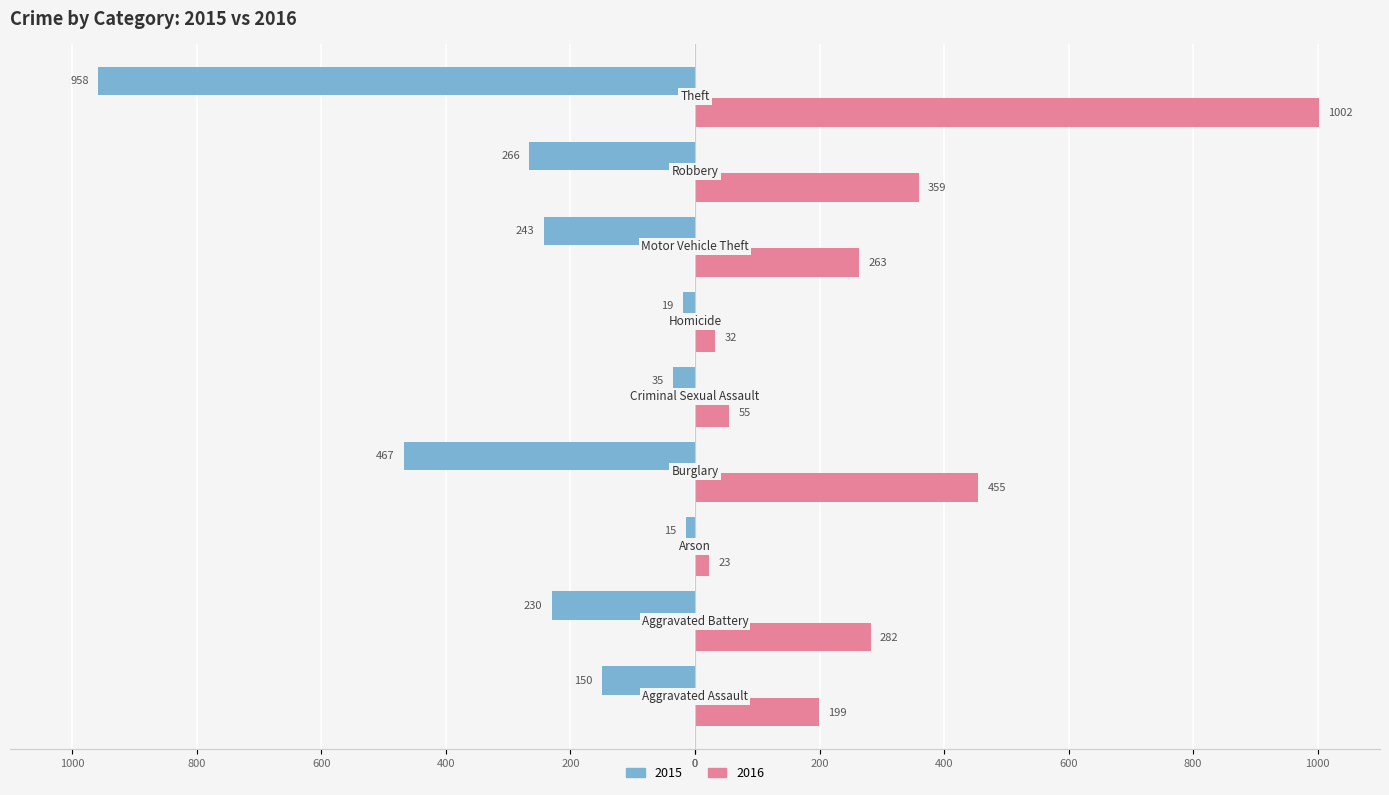

What is the greatest value displayed?

1002